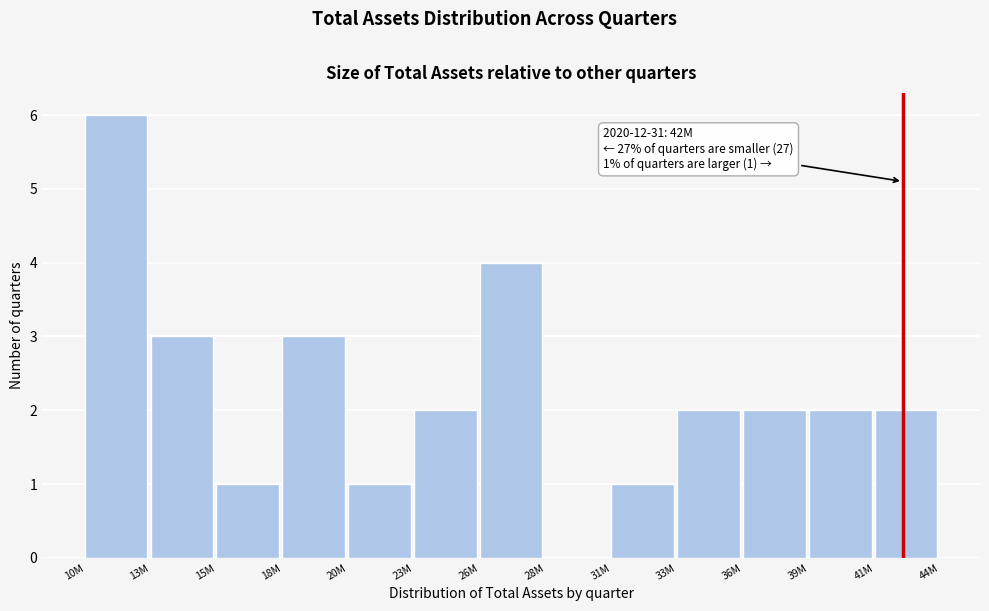

Reading left to right, transcribe all the data shown in this chart.

10M=6	13M=3	15M=1	18M=3	20M=1	23M=2	26M=4	28M=0	31M=1	33M=2	36M=2	39M=2	41M=2